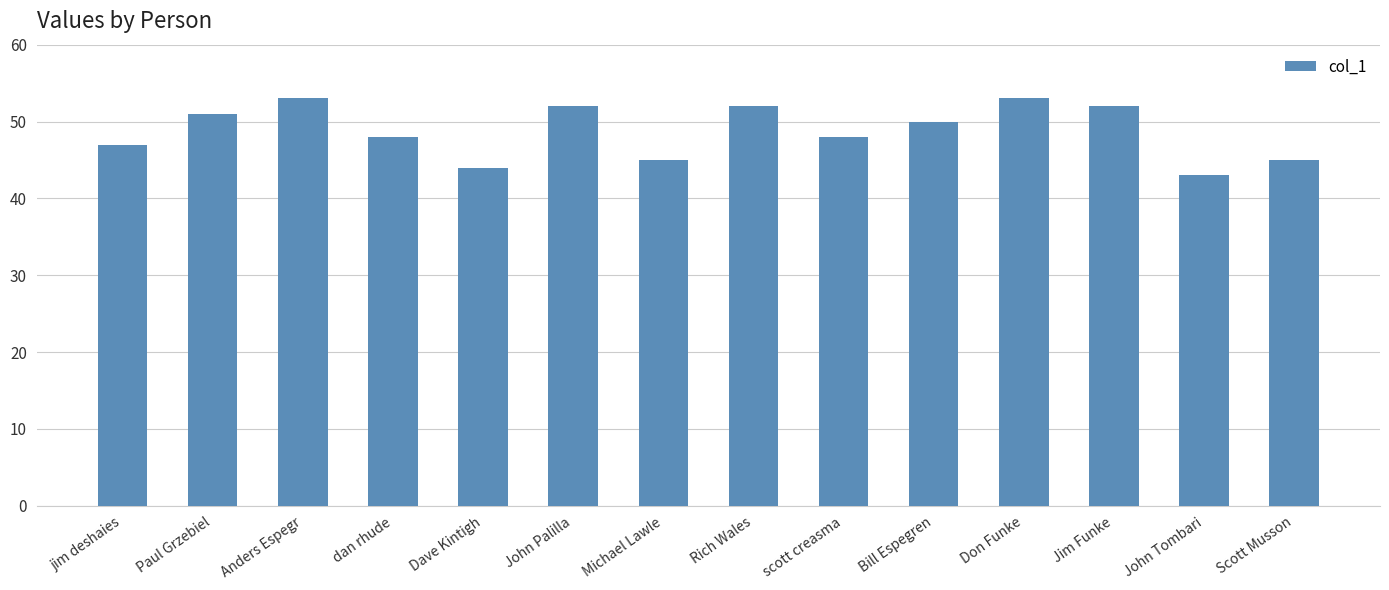

What is the ratio of the value at Jim Funke to the value at jim deshaies?

1.1